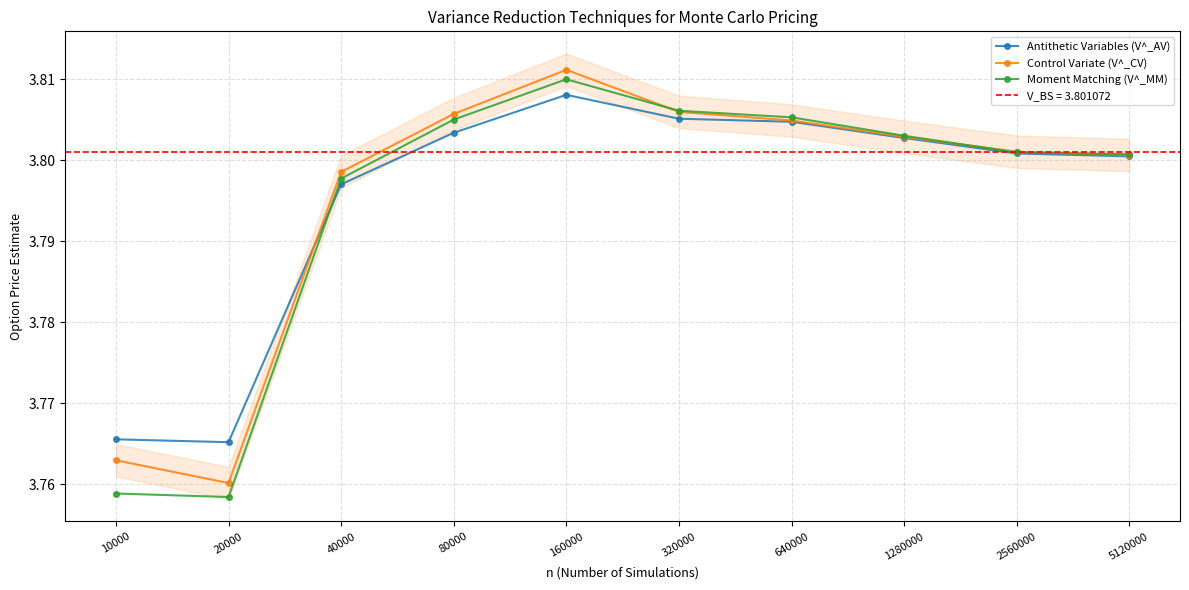

What is the difference between the maximum and minimum values in the Moment Matching (V^_MM) series?

0.1